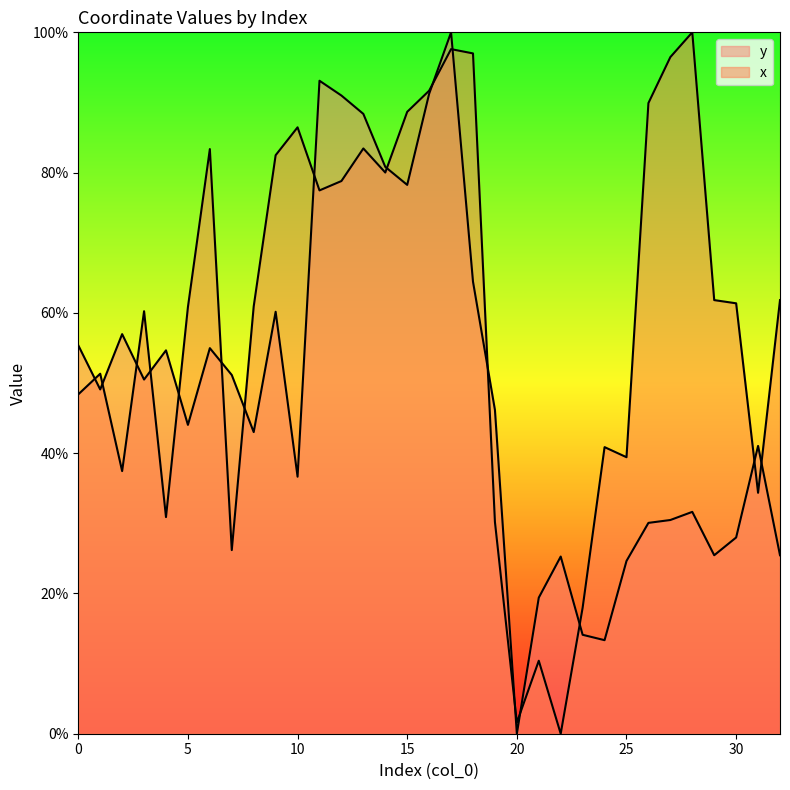

Where is the first local maximum for x?

1